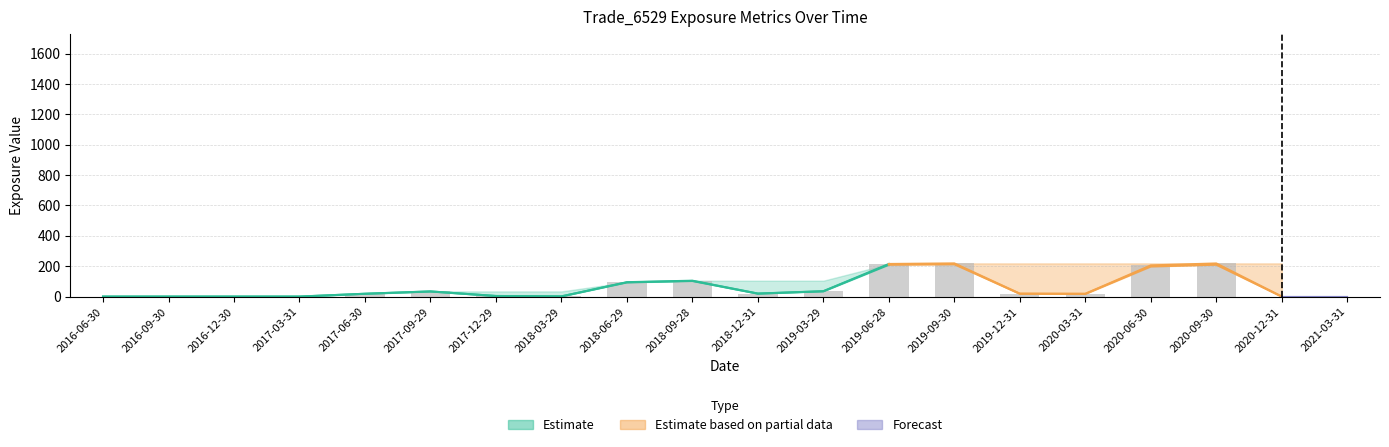

Between 2018-12-31 and 2017-12-29, which is larger?

2018-12-31